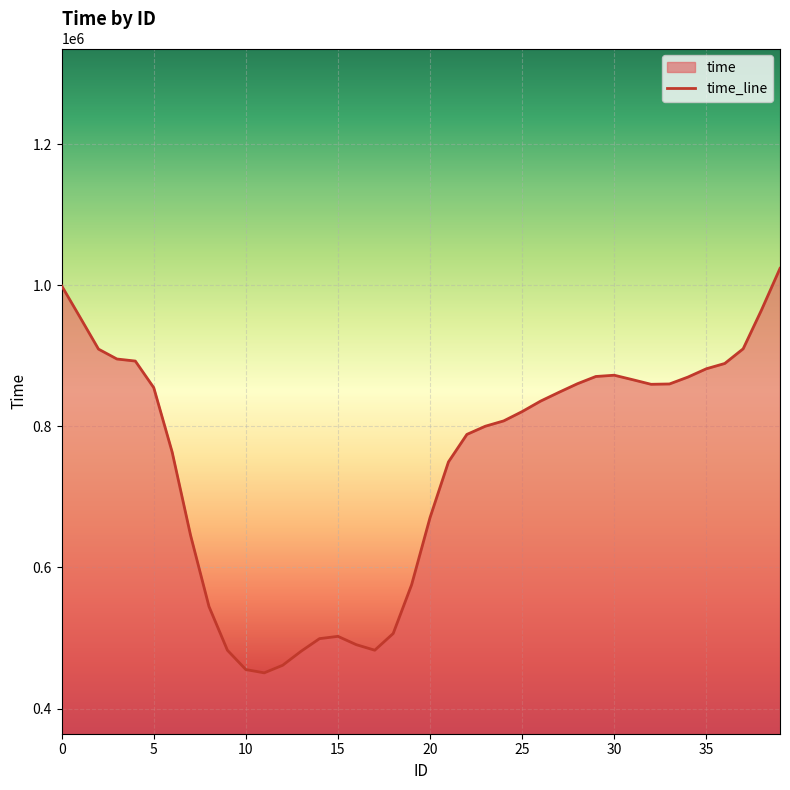

Which has a higher value, 34 or 19?

34